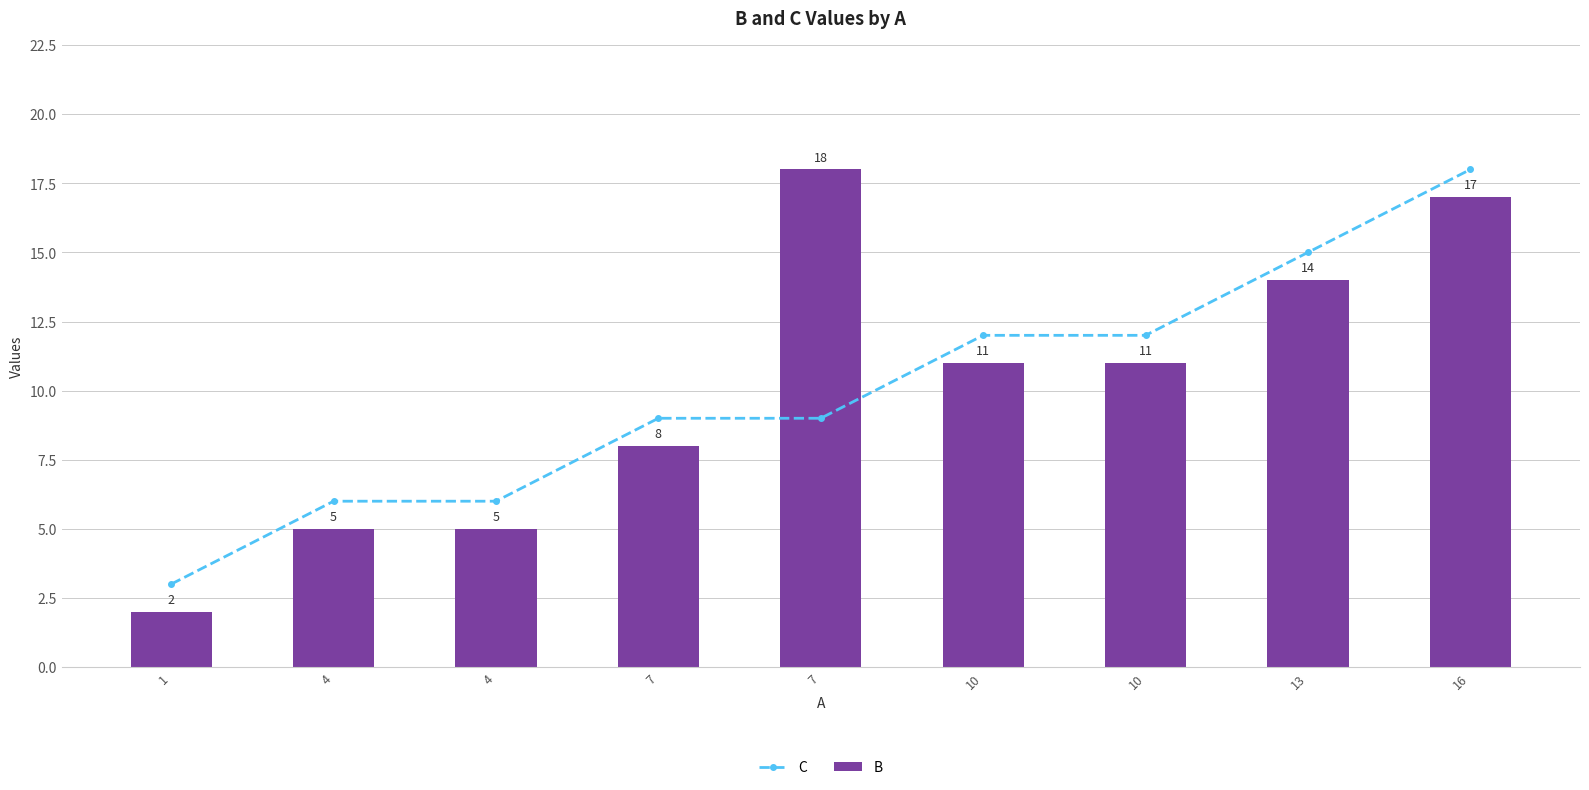

Rank the series at 4 from lowest to highest value.

B, C